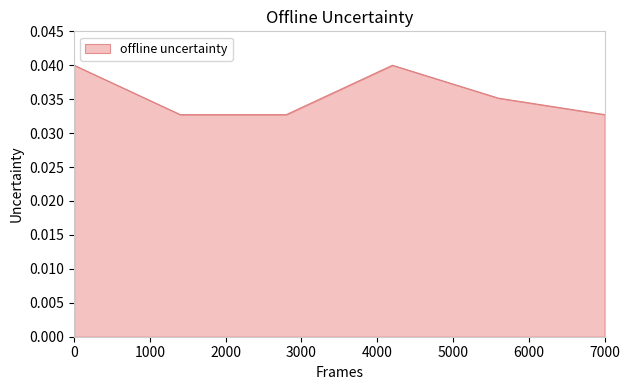

How many interior local peaks (higher than both neighbors) does the data have?

1